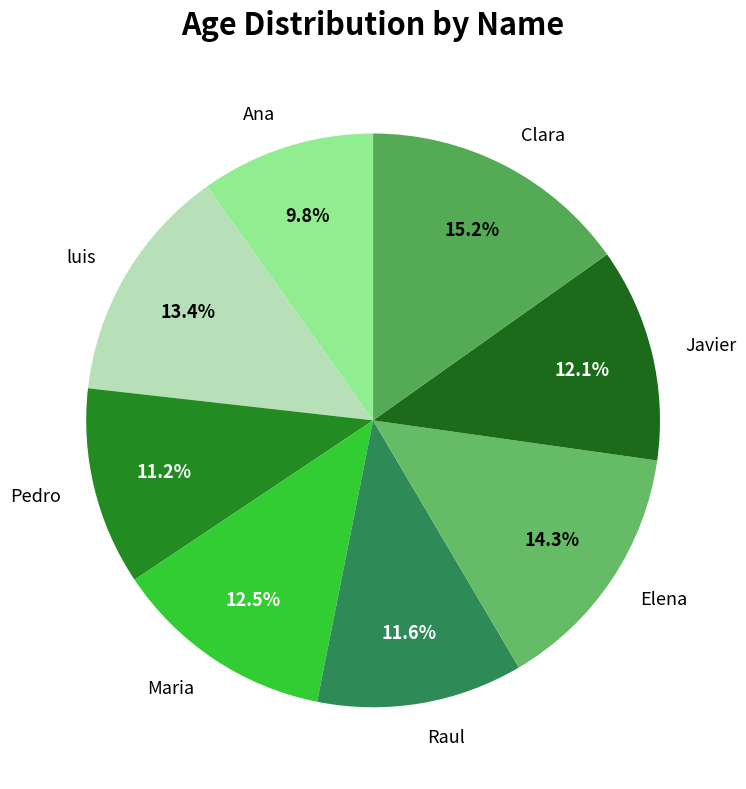

What percentage is NOT represented by Clara?

84.8%